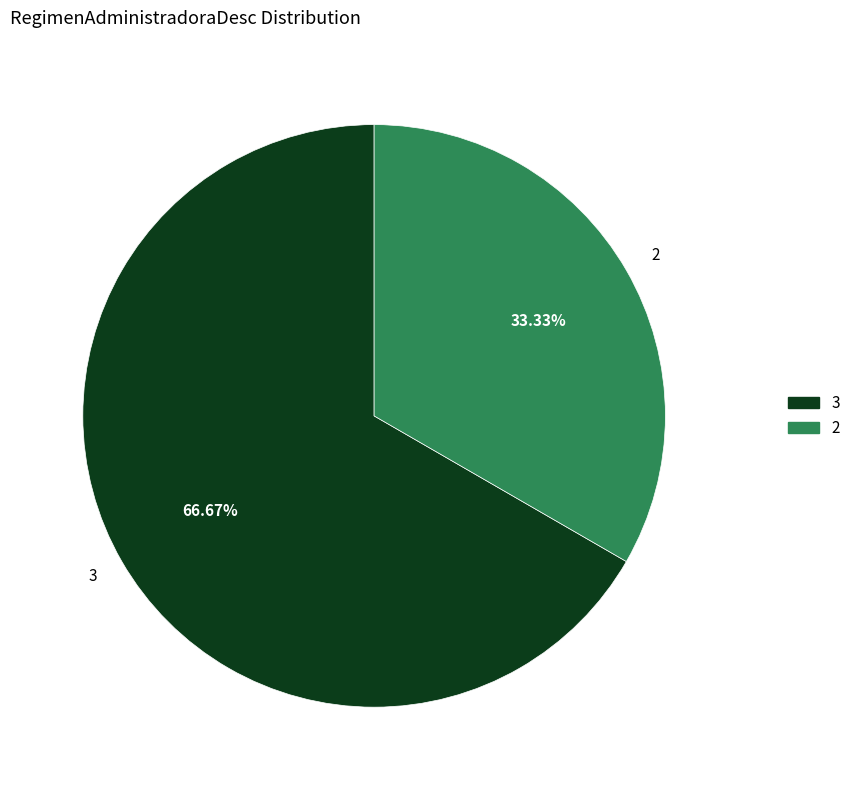

Combined, do 3 and 2 account for over 50%?

Yes